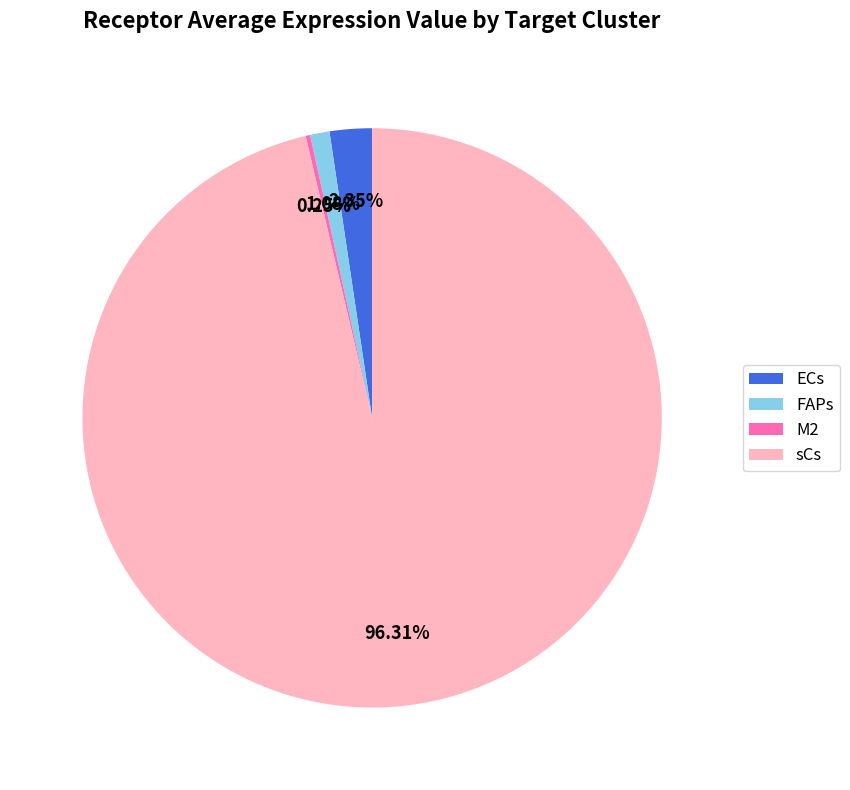

Which category has the biggest portion of the pie?

sCs